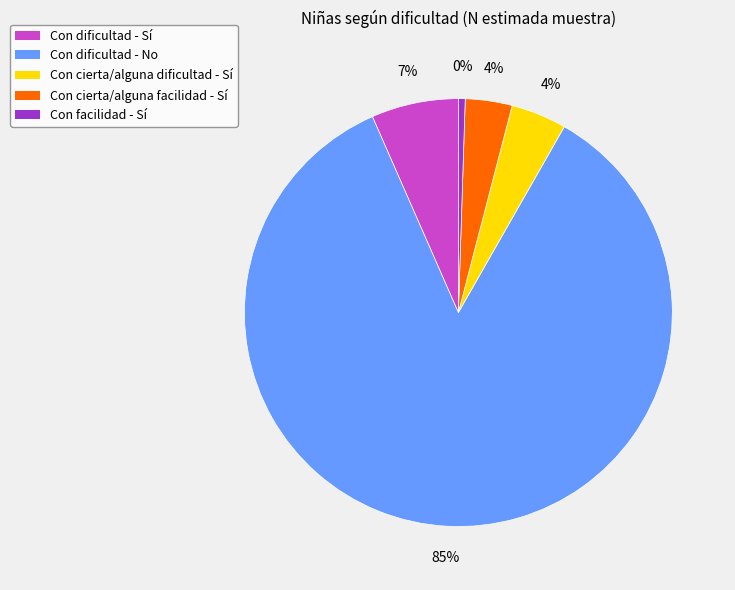

Which slice is the largest?

Con dificultad - No